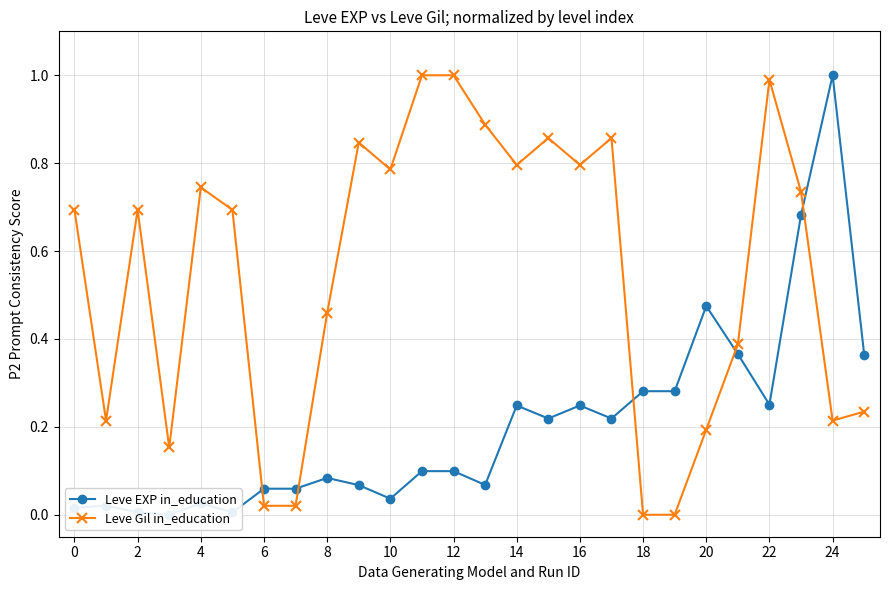

The value of Leve Gil in_education at 21 is 0.4. True or false?

True